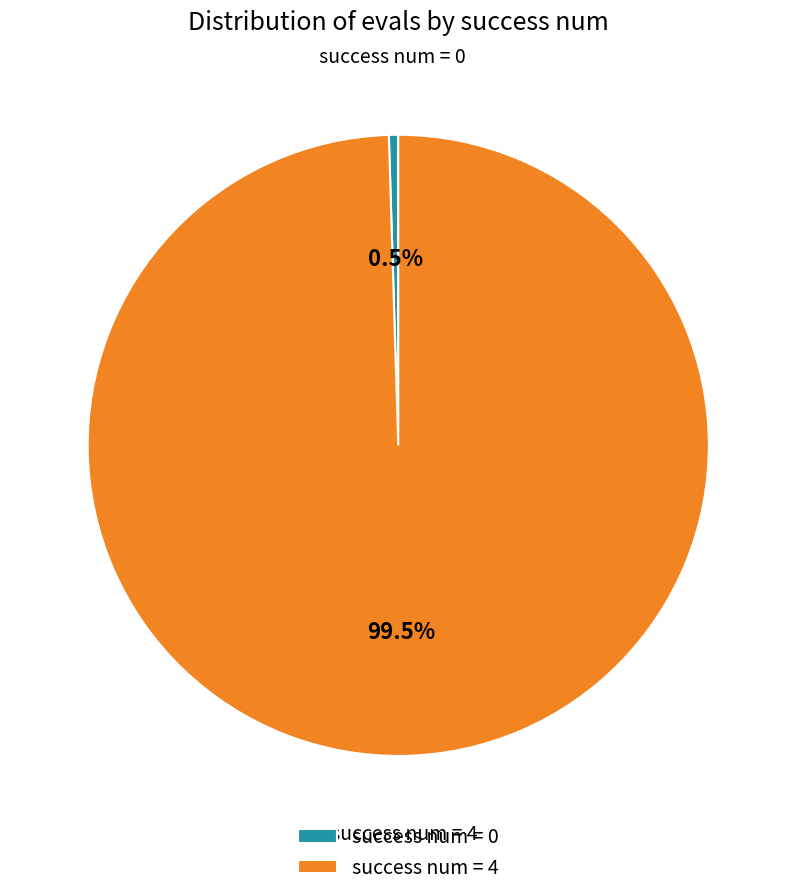

To the nearest percent, what is the average slice percentage?

50%